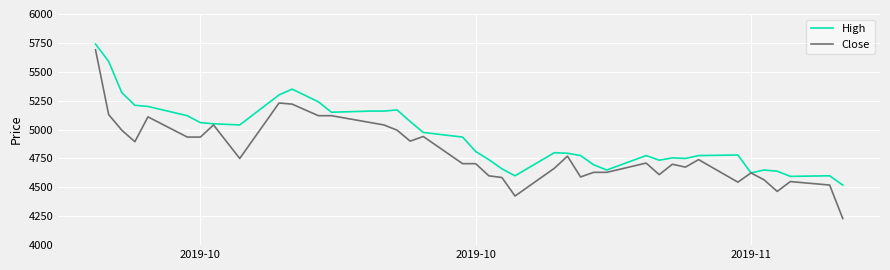

What is the average value of the High series?

4939